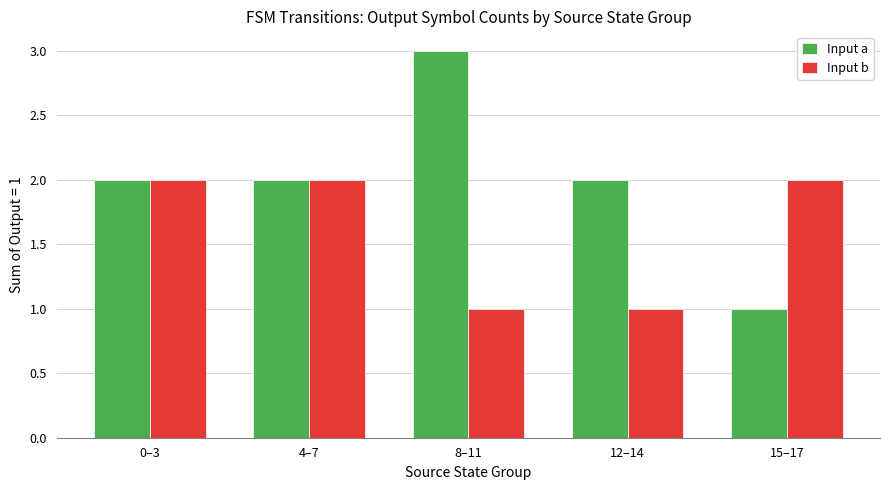

How many bars are there in each group?

2